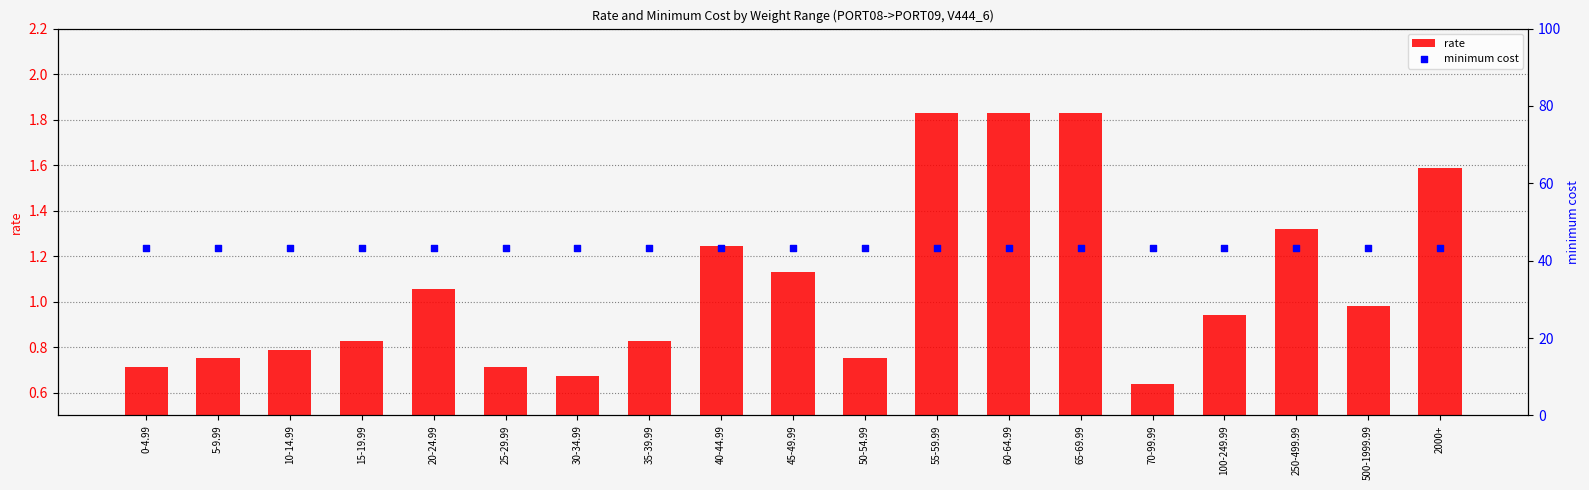

Which series reaches the minimum Y coordinate?

rate